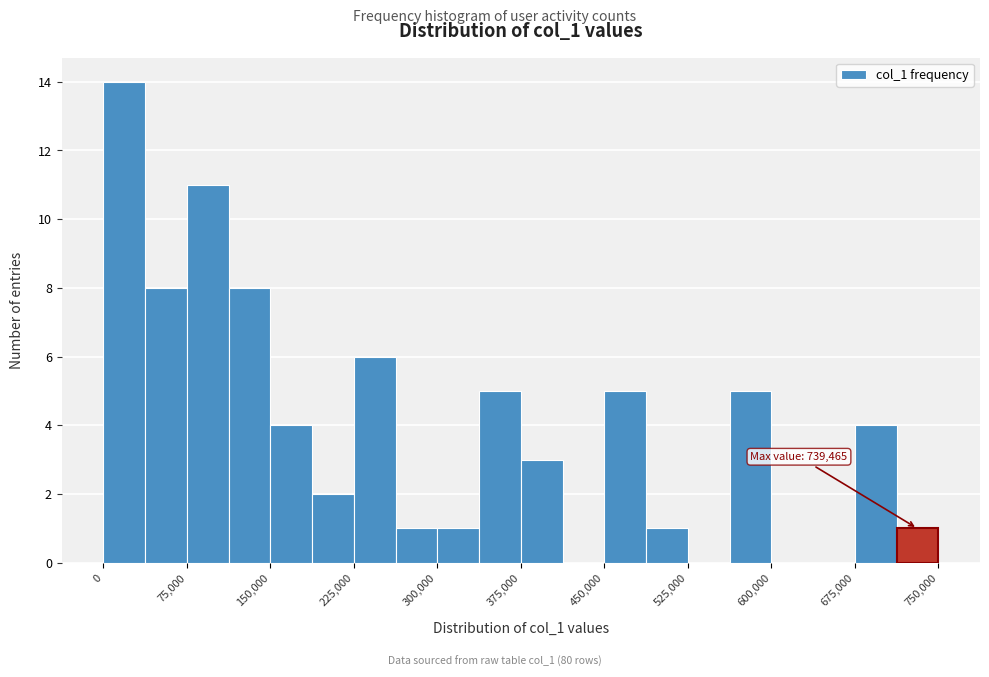

Read against the x-axis, roughly where is the centre of the tallest bar?

20000